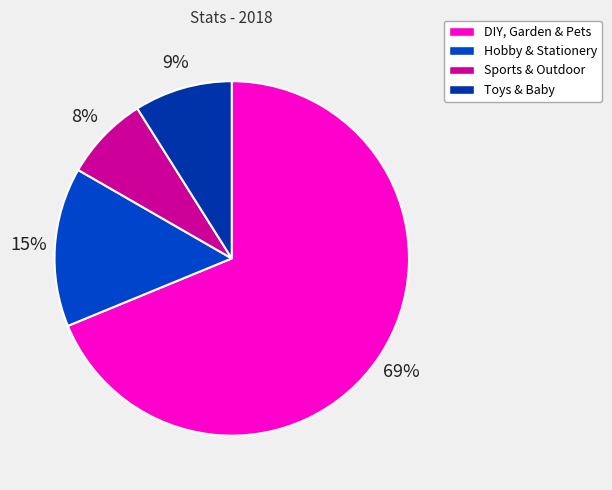

Approximately how many times larger is the value at Sports & Outdoor compared to DIY, Garden & Pets?

0.1